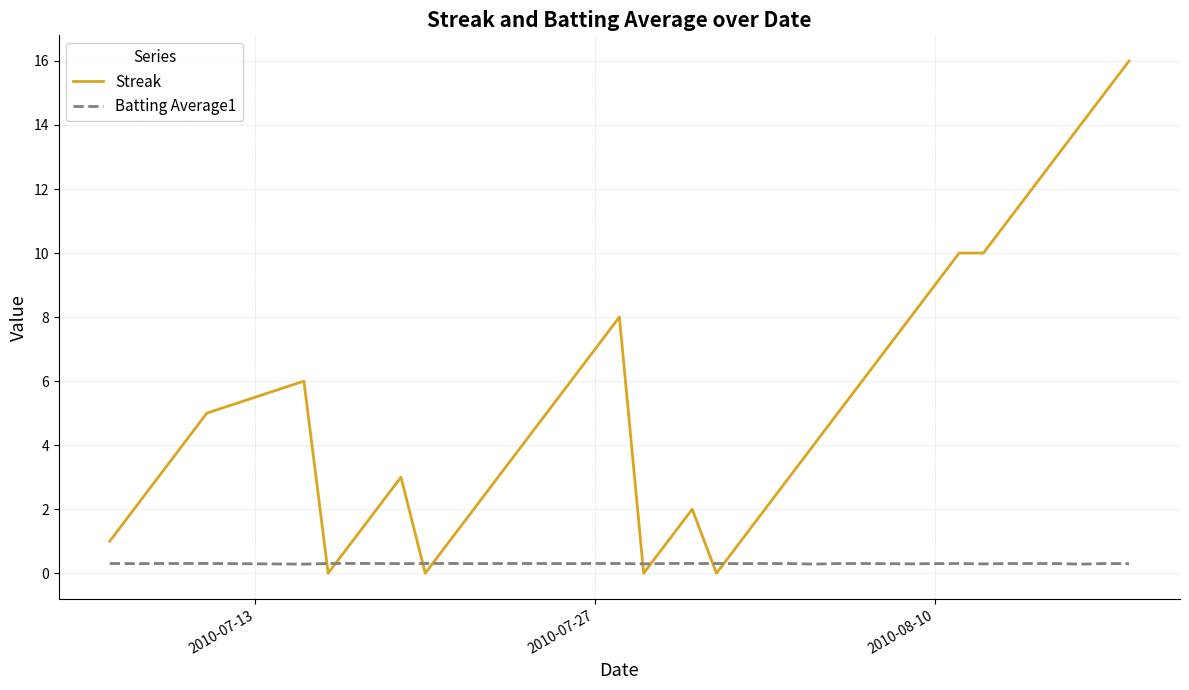

Rank the series by their average value, from highest to lowest.

Streak, Batting Average1